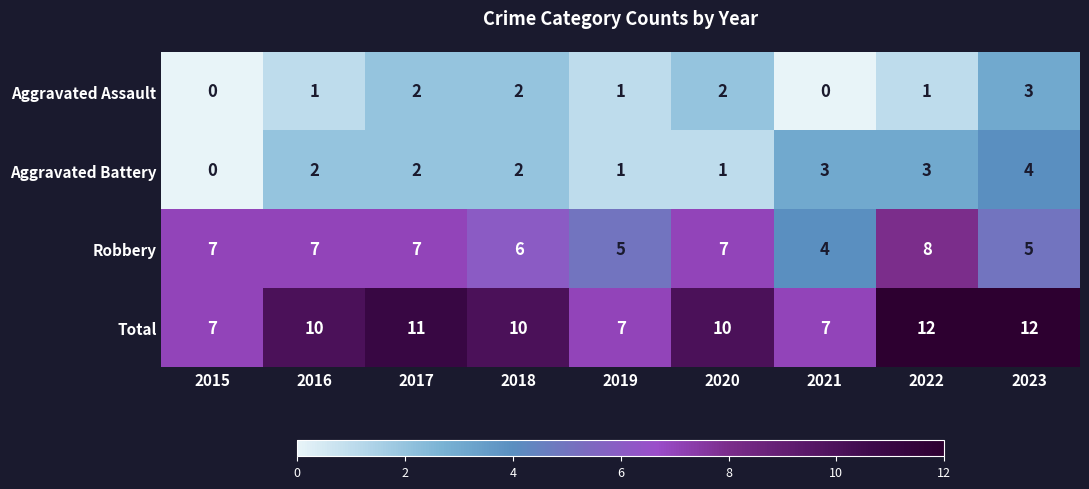

How many Robbery values are between 5 and 7?

7